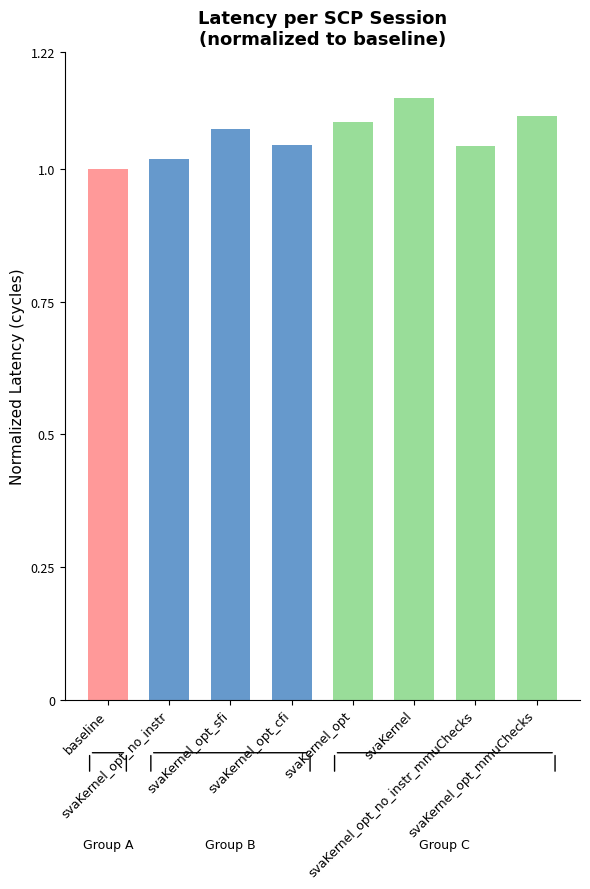

Does the chart contain any negative values?

No